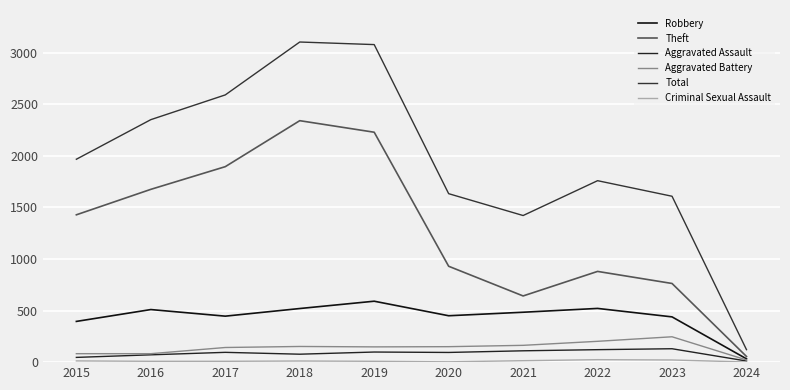

What is the value of the Aggravated Battery point at the 7th from the left?

163